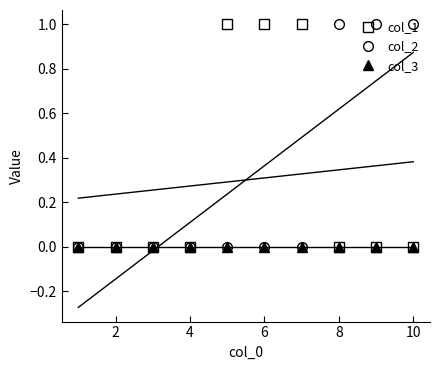

The value of col_1 at 8 is 0. True or false?

True